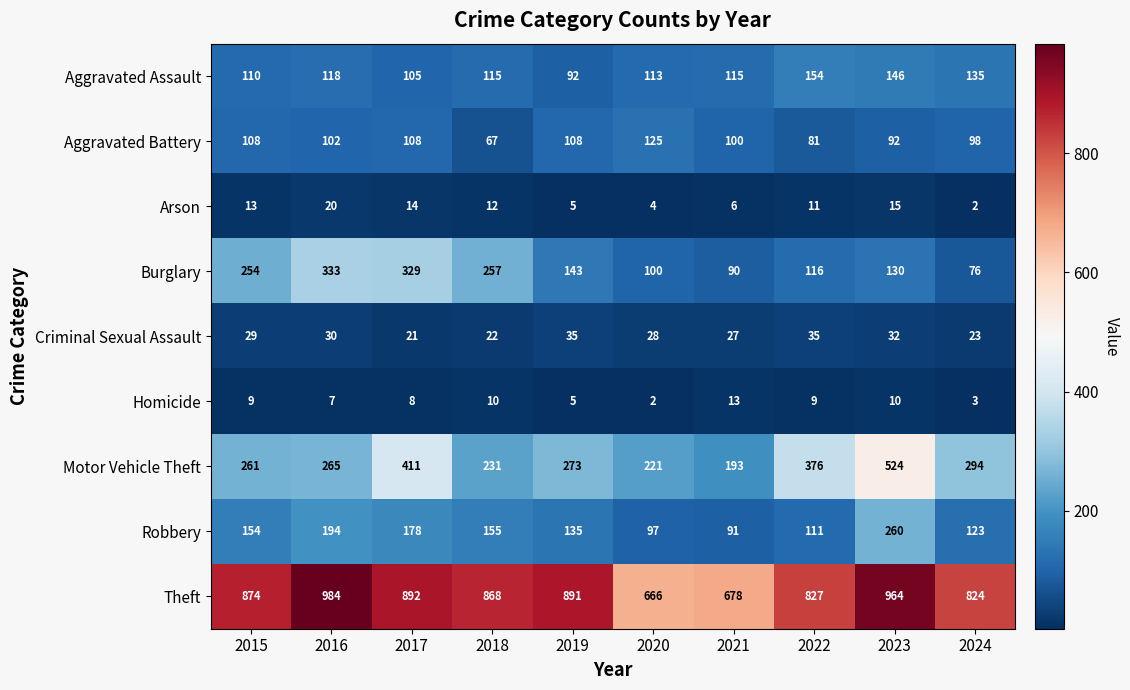

How many series are shown in this chart?

9